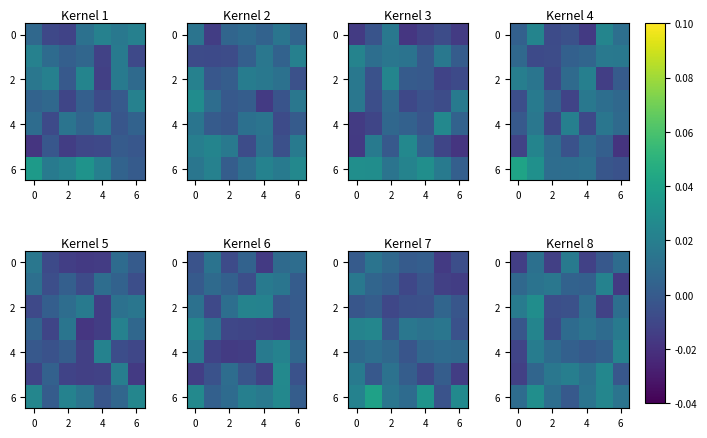

How many data points in row_4 are above 0?

5